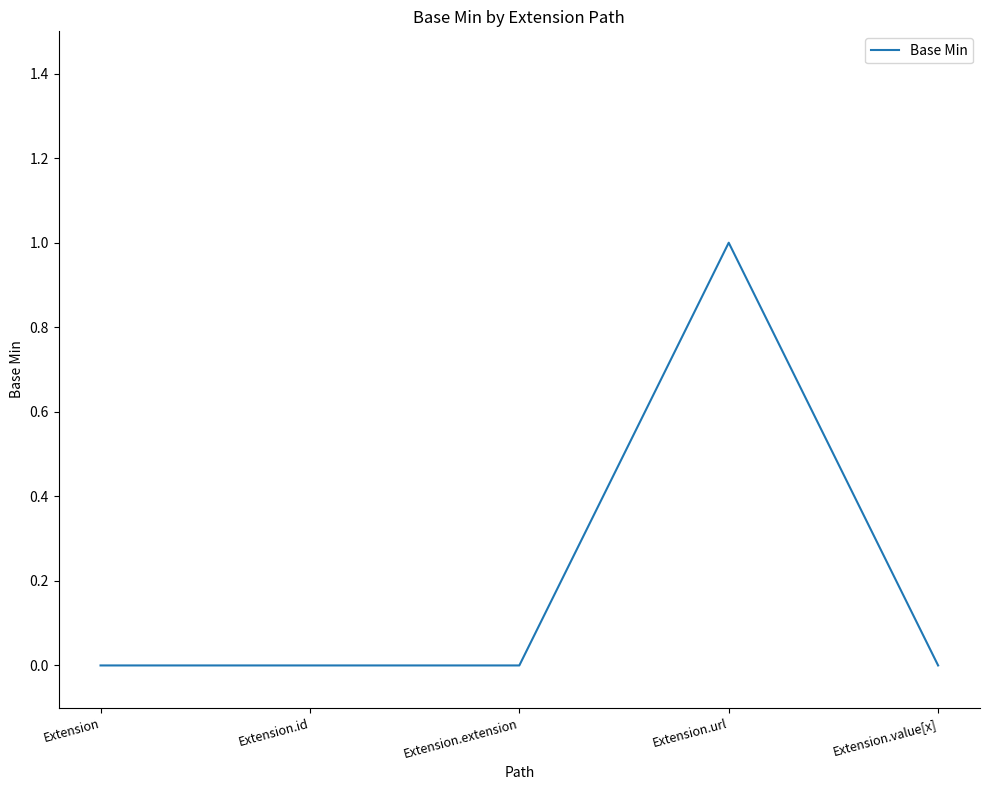

The chart shows a value of -1 at Extension.value[x]. True or false?

False